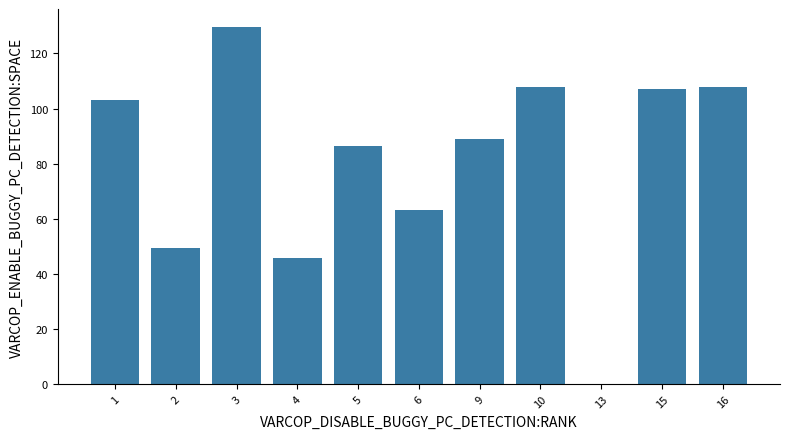

How many series are shown in this chart?

1